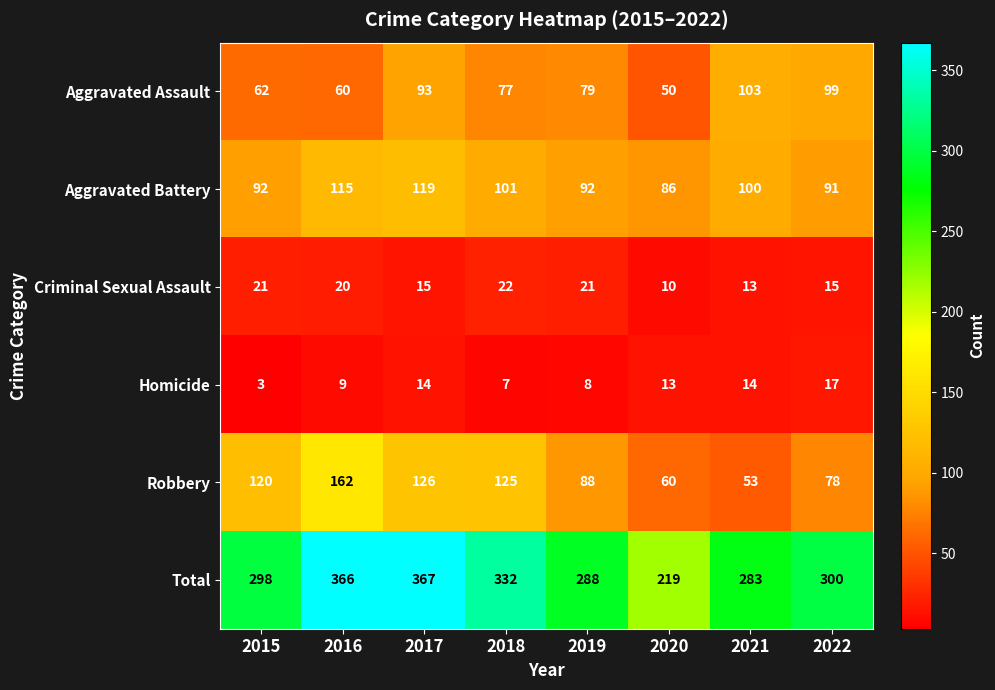

What is the approximate value of Criminal Sexual Assault at 2022?

15